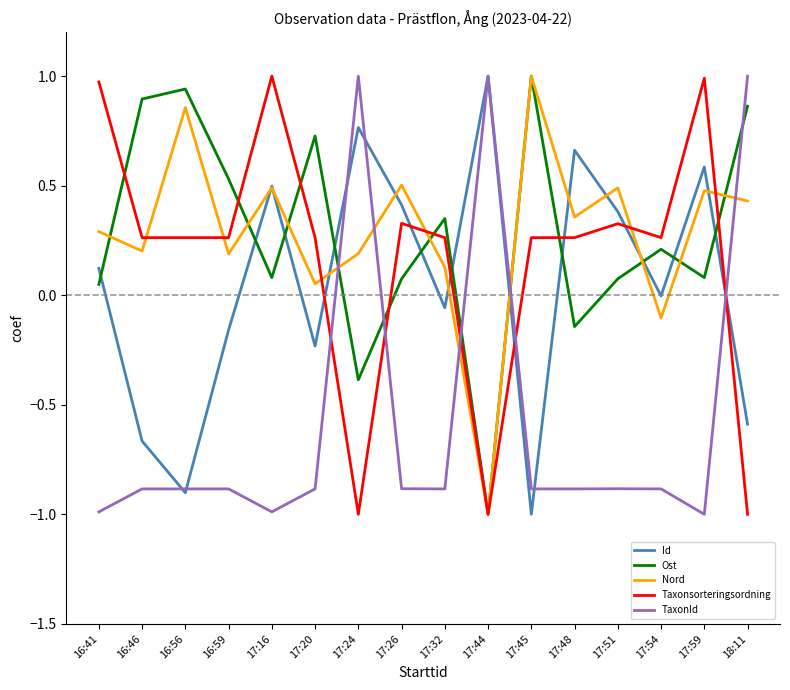

How many lines are shown in the chart?

5